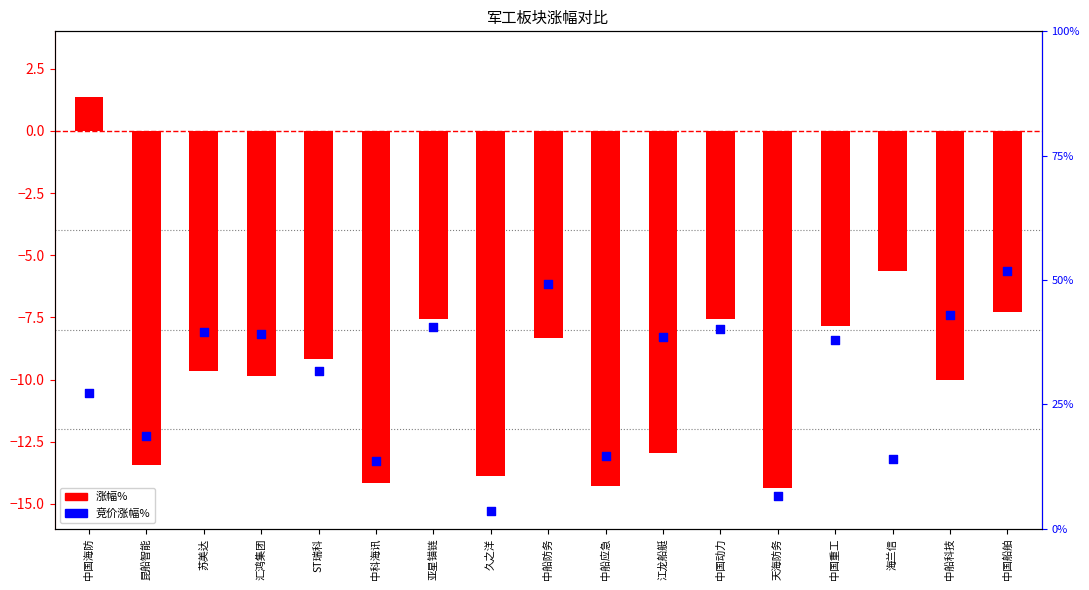

What are all the series names shown in the legend?

涨幅%, 竞价涨幅%